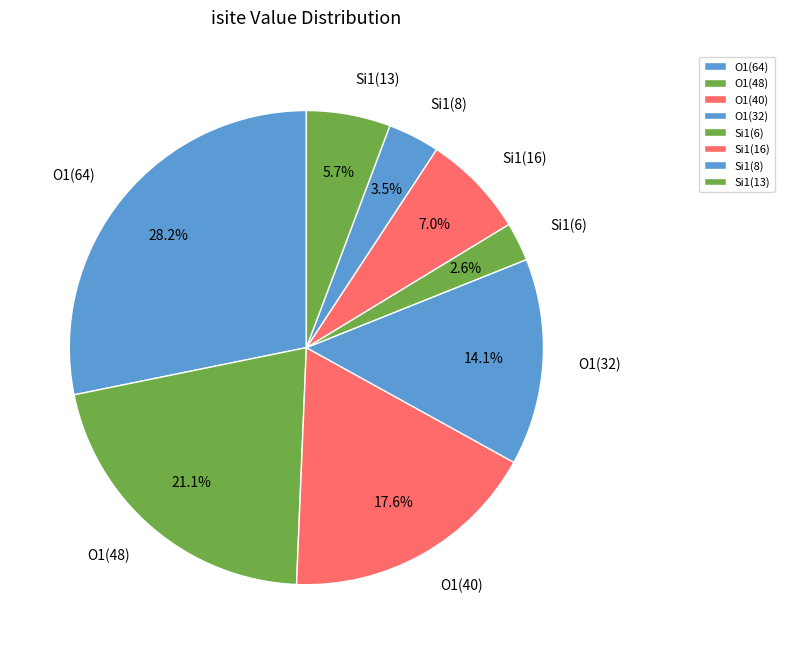

Which slice is the largest?

O1(64)